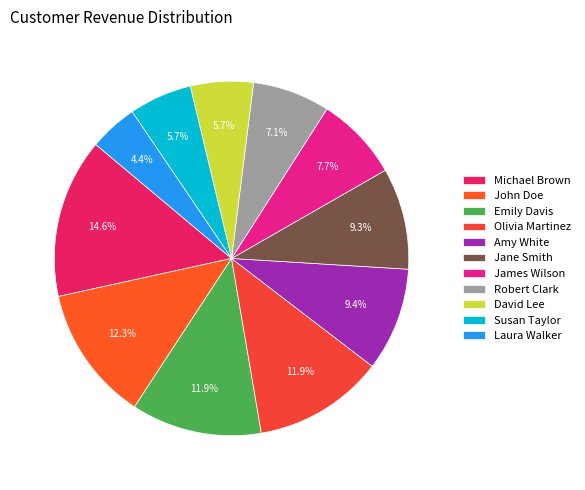

Does Robert Clark account for over 50% of the chart?

No